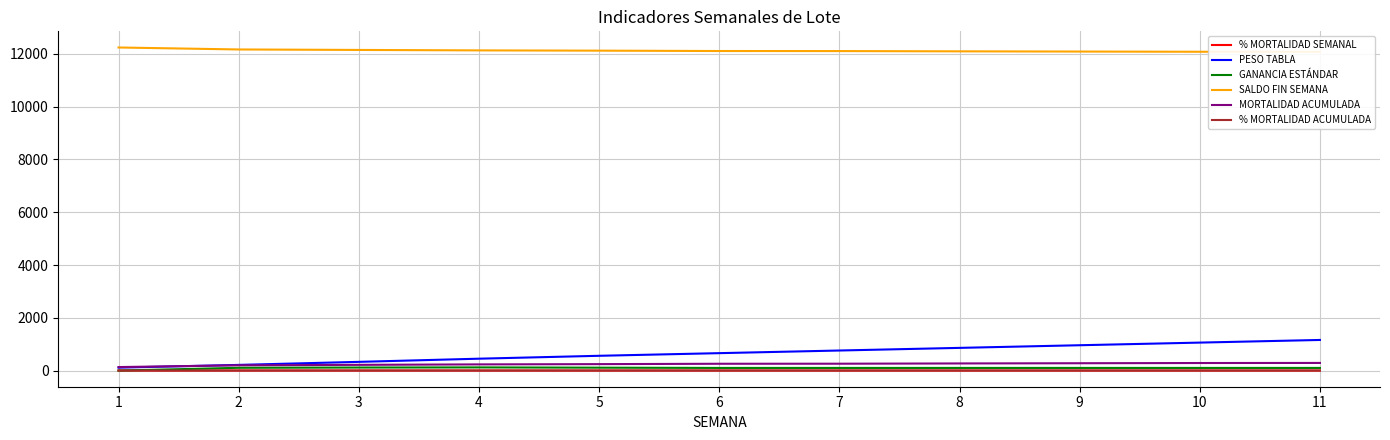

Reading left to right, transcribe all the data shown in this chart.

% MORTALIDAD SEMANAL: 1.1	0.5	0.1	0.1	0.1	0.1	0.0	0.1	0.1	0.1	0.0
PESO TABLA: 110.0	215.0	330.0	450.0	560.0	660.0	760.0	860.0	960.0	1060.0	1160.0
GANANCIA ESTÁNDAR: 0.0	105.0	115.0	120.0	110.0	100.0	100.0	100.0	100.0	100.0	100.0
SALDO FIN SEMANA: 12244.0	12169.0	12151.0	12134.0	12124.0	12110.0	12108.0	12098.0	12090.0	12082.0	12079.0
MORTALIDAD ACUMULADA: 133.0	199.0	217.0	234.0	244.0	258.0	260.0	270.0	278.0	286.0	289.0
% MORTALIDAD ACUMULADA: 1.1	1.6	1.8	1.9	2.0	2.1	2.1	2.2	2.2	2.3	2.3